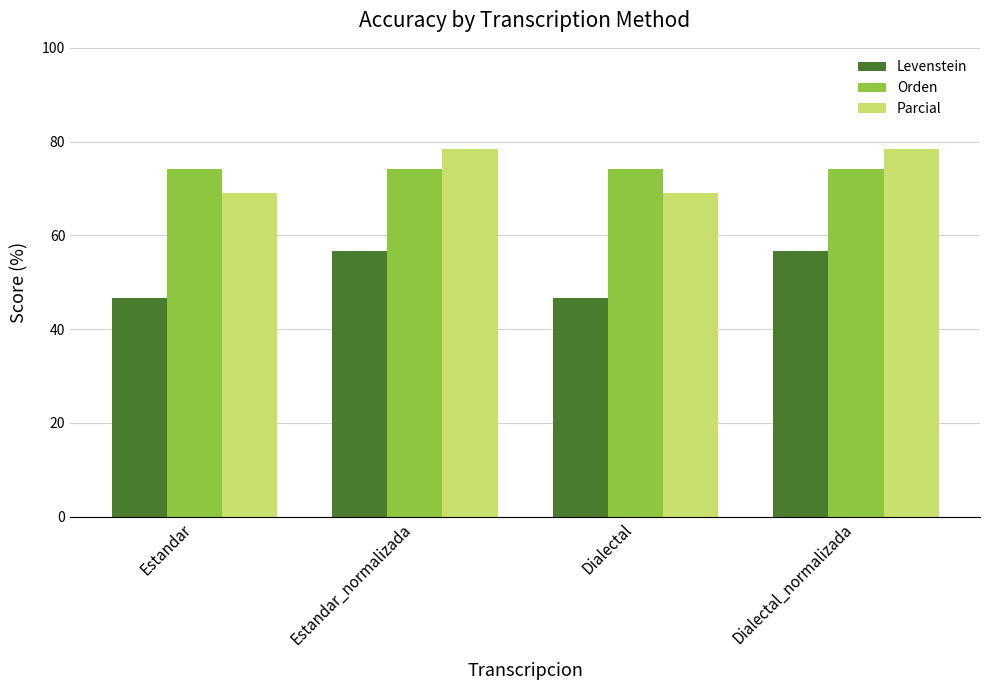

What is the value of the Parcial bar at the 2nd from the left?

78.4